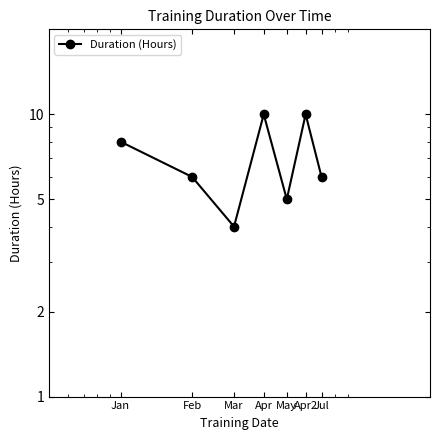

What is the label of the 5th point from the right?

Mar